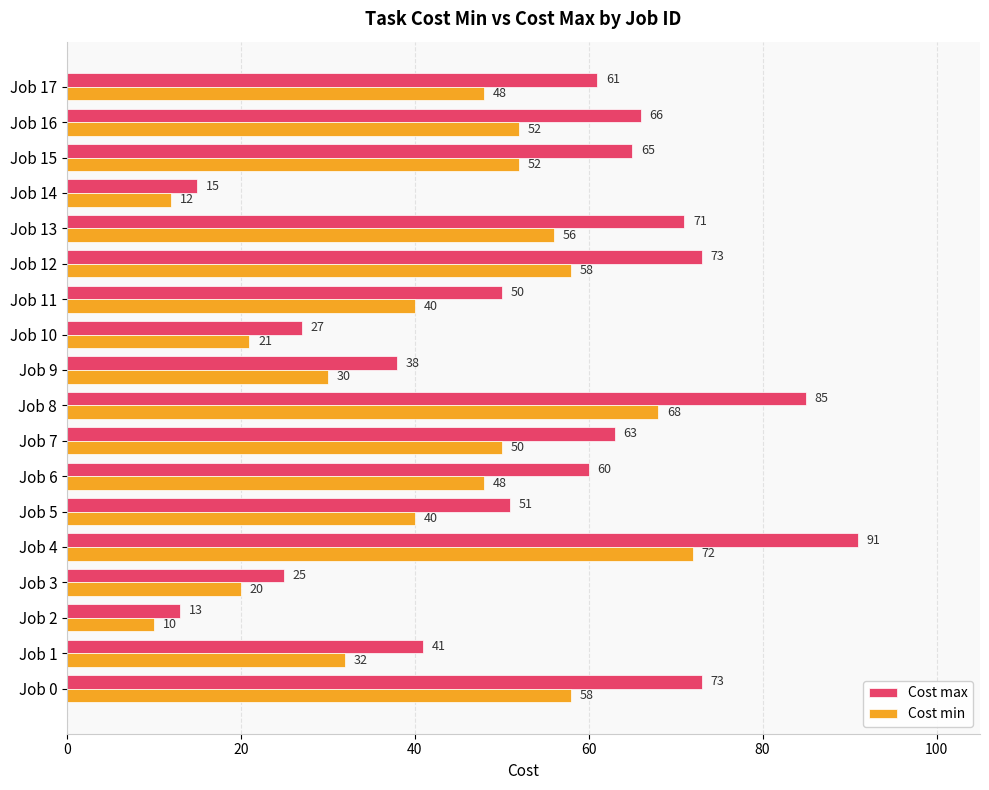

At Job 6, list the series in order from smallest to largest.

Cost min, Cost max